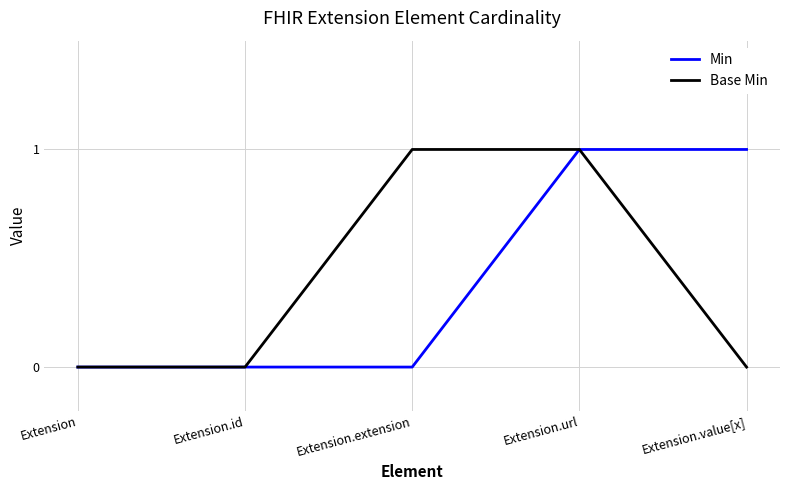

What is the sum of all Min values?

2